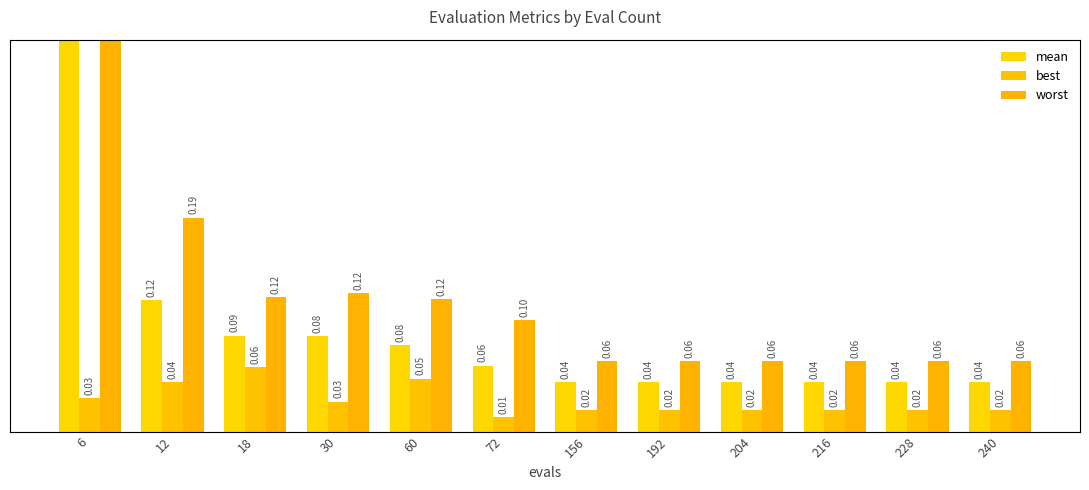

Which category has the lowest value in the worst series?

156